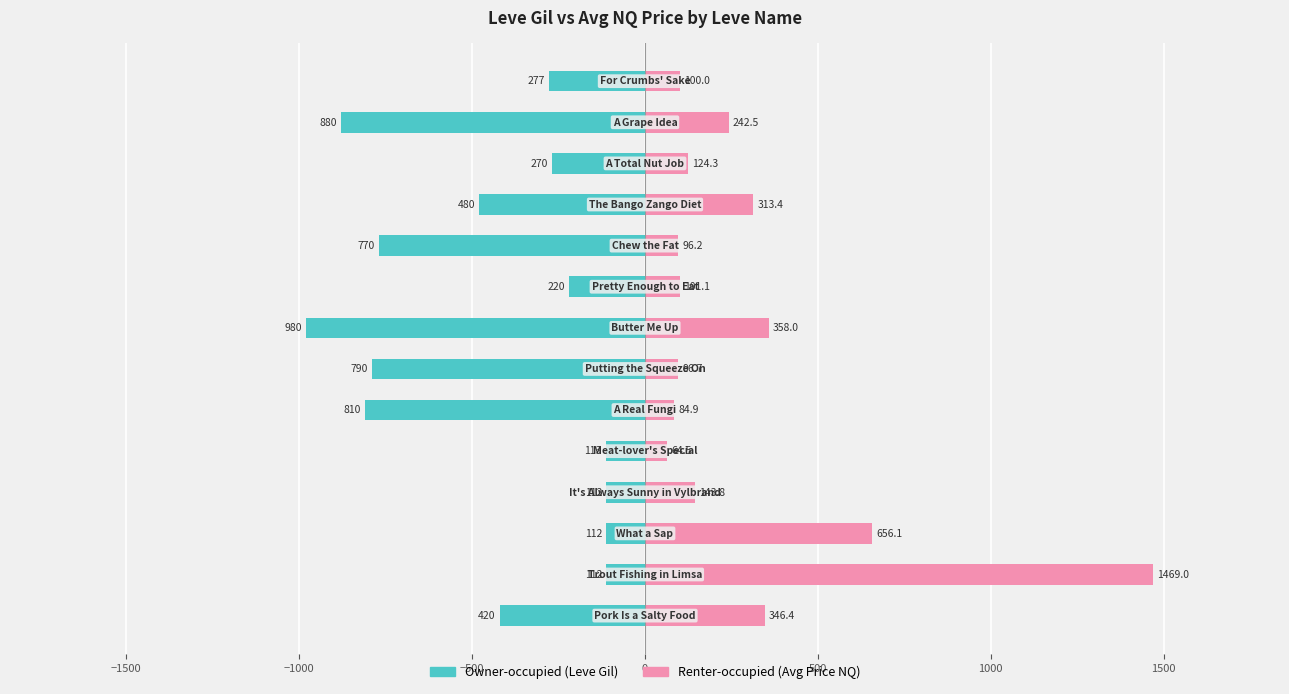

What is the minimum value for Owner-occupied (Leve Gil)?

-980.0